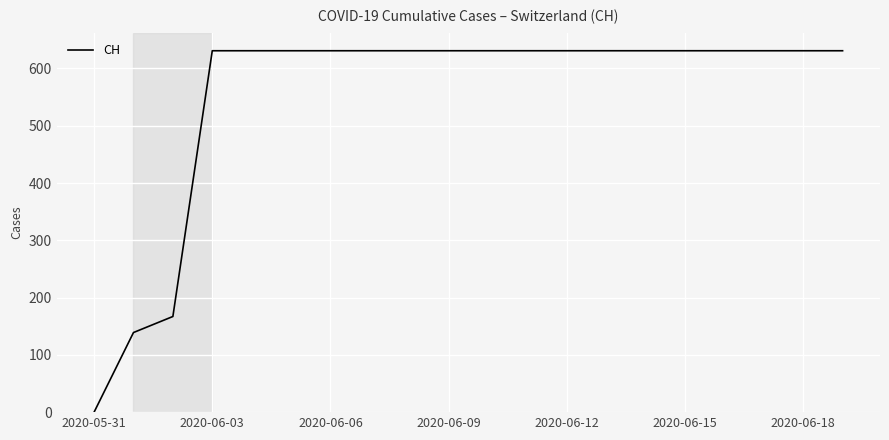

What is the difference between the maximum and minimum values?

631